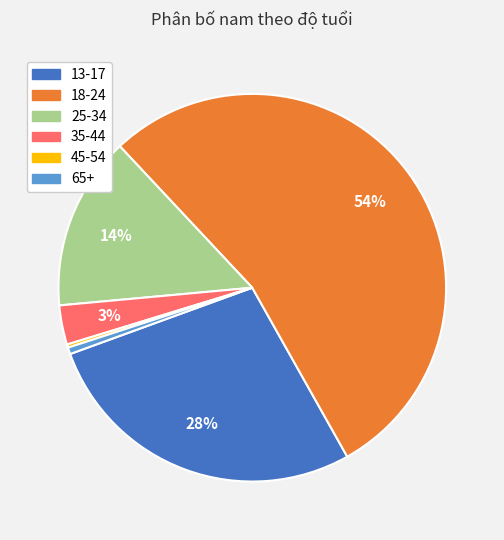

To the nearest percent, what is the difference between the largest and smallest slice percentages?

54%